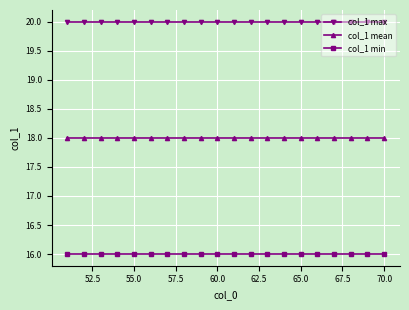

Does the chart have visible grid lines?

Yes